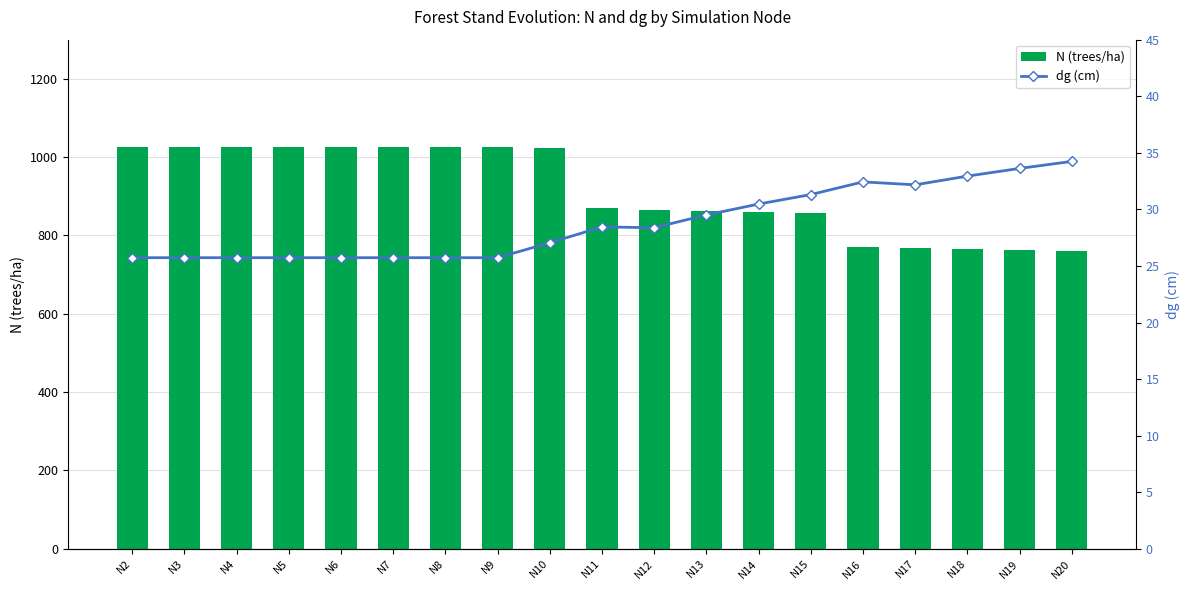

The value of N (trees/ha) at N9 is 695.1. True or false?

False